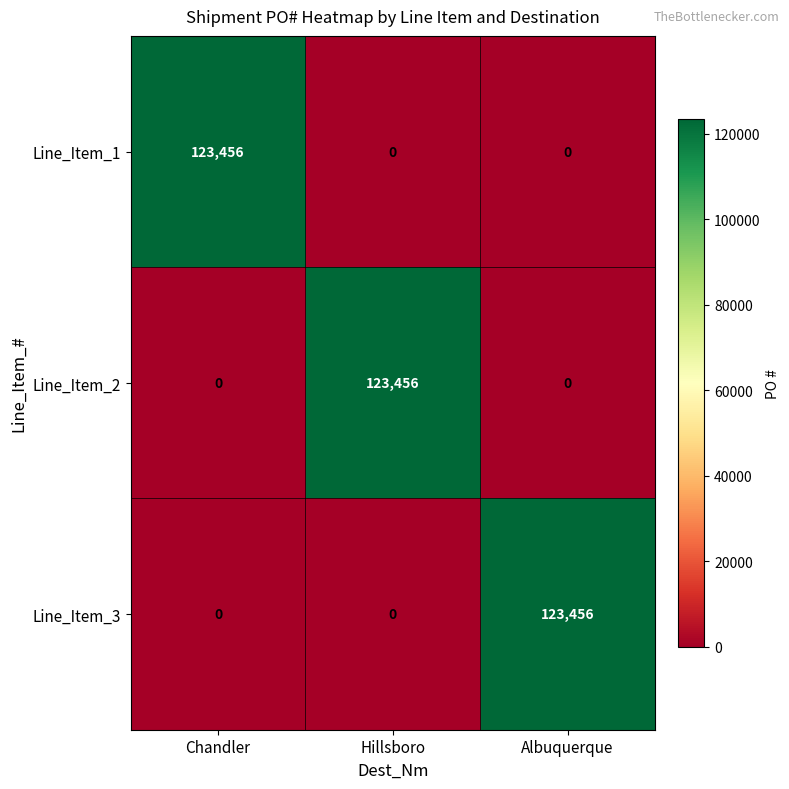

What is the difference between the highest and lowest values at Hillsboro?

123456